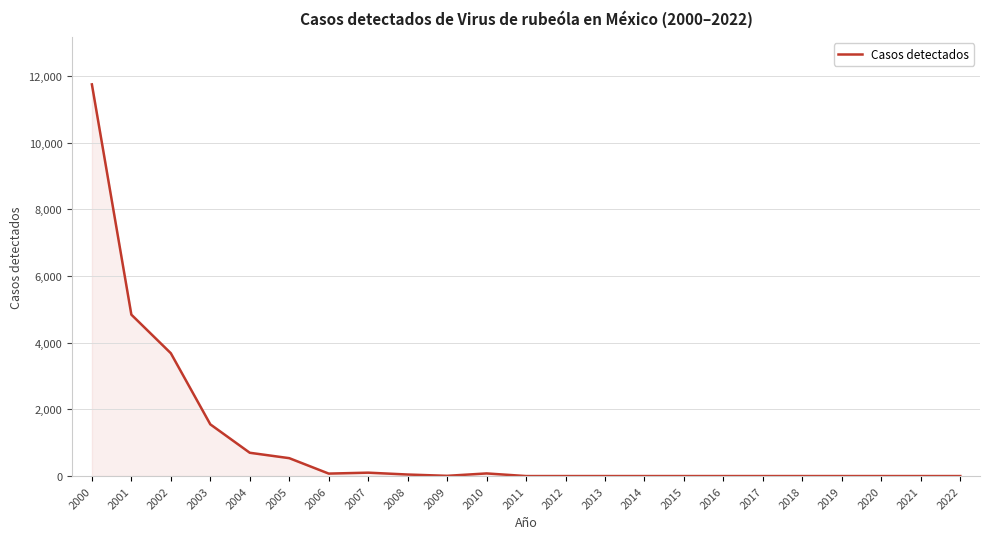

Does the chart have visible grid lines?

Yes